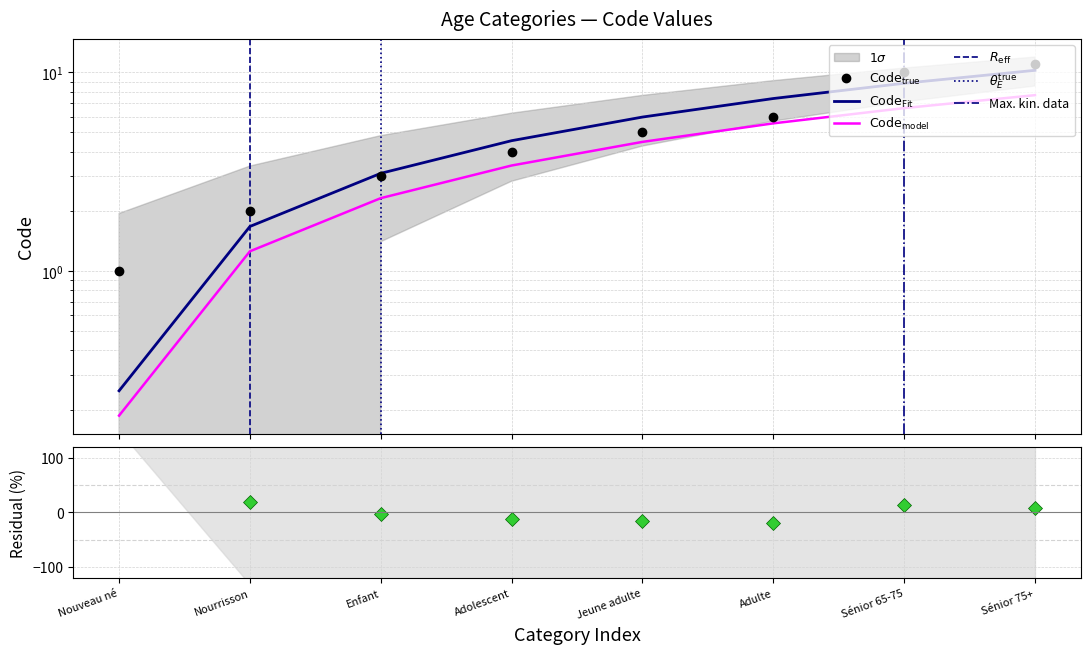

True or false: the data has more than 2 interior local peaks.

False